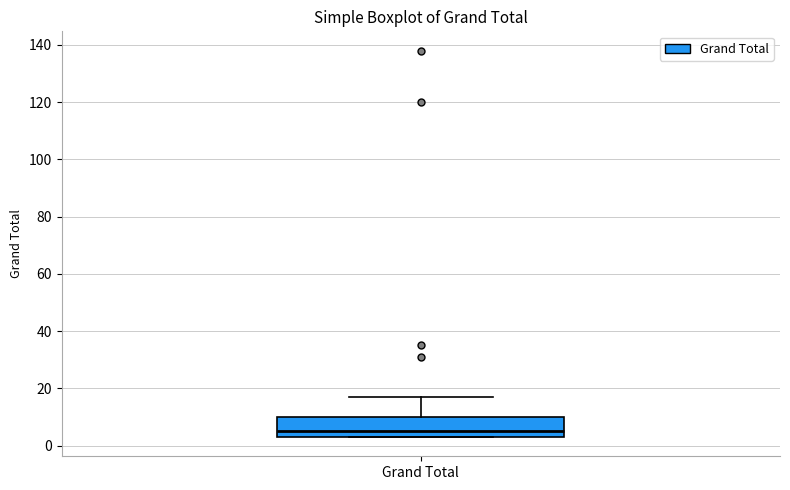

Read this box plot against the y-axis: the position of the median line, the range covered by the box, and the ends of both whiskers. The values are not printed on the chart, so give them approximately, as read against the axis.

median 6, box 4 to 10, whiskers 4 to 18